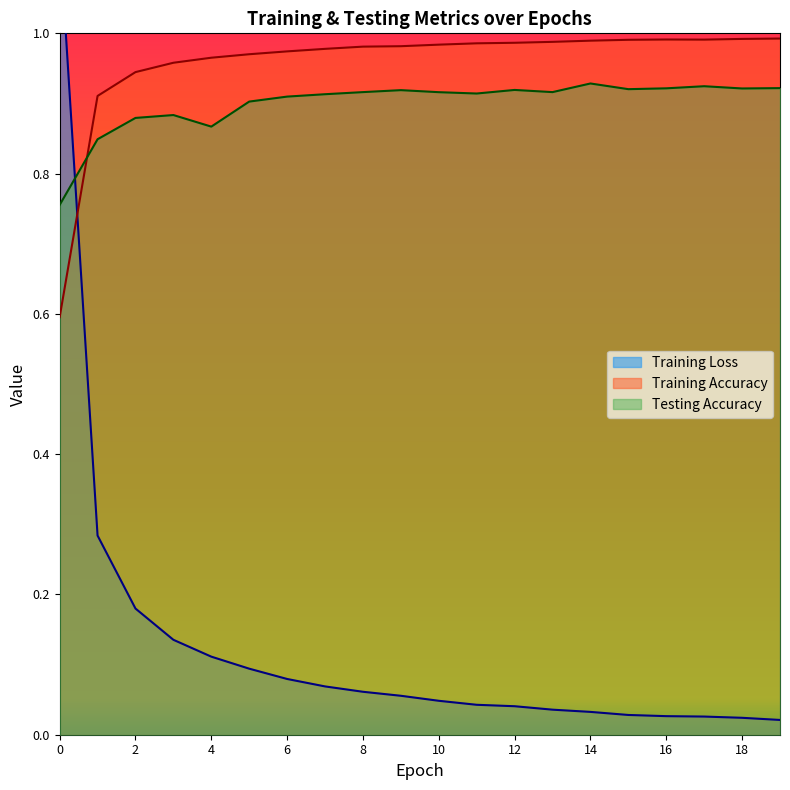

How many times do Testing Accuracy and Training Loss cross each other?

1